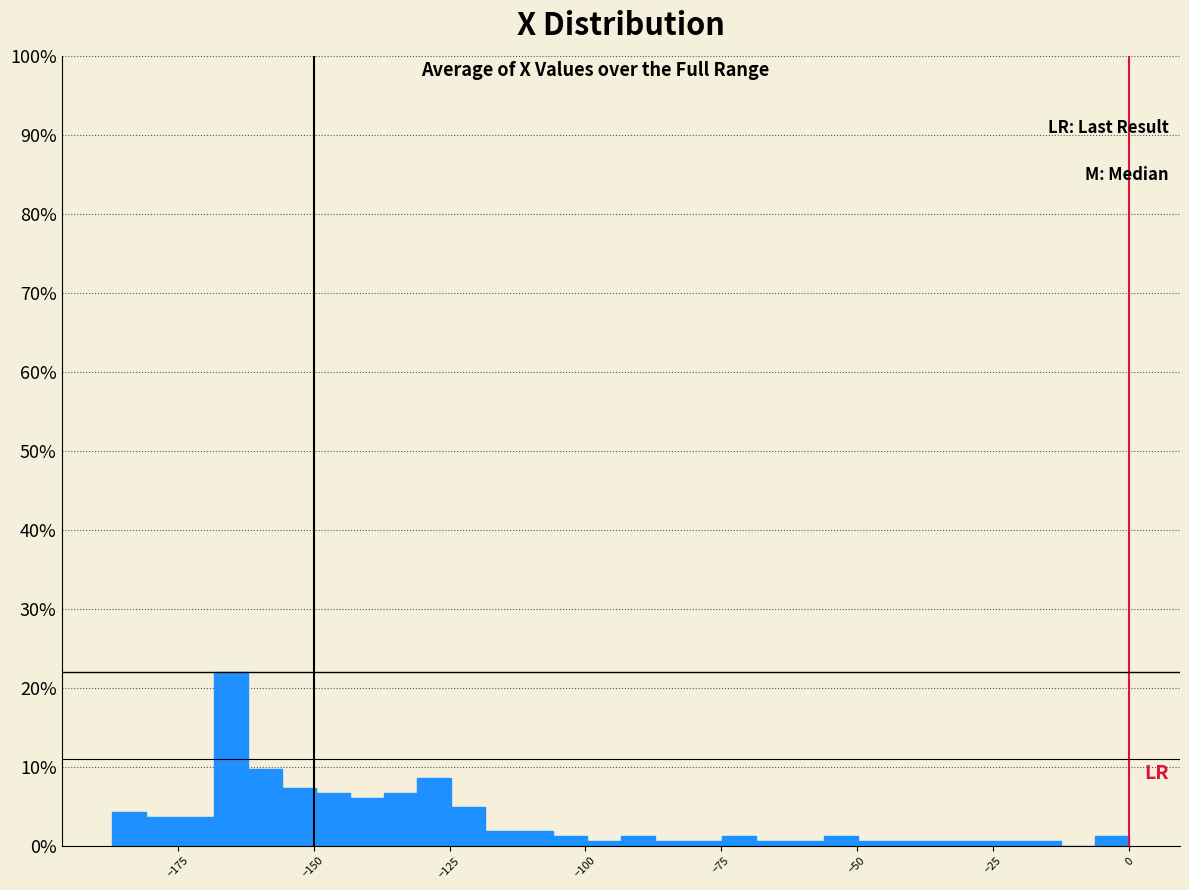

Read against the x-axis, roughly where is the centre of the tallest bar?

-165